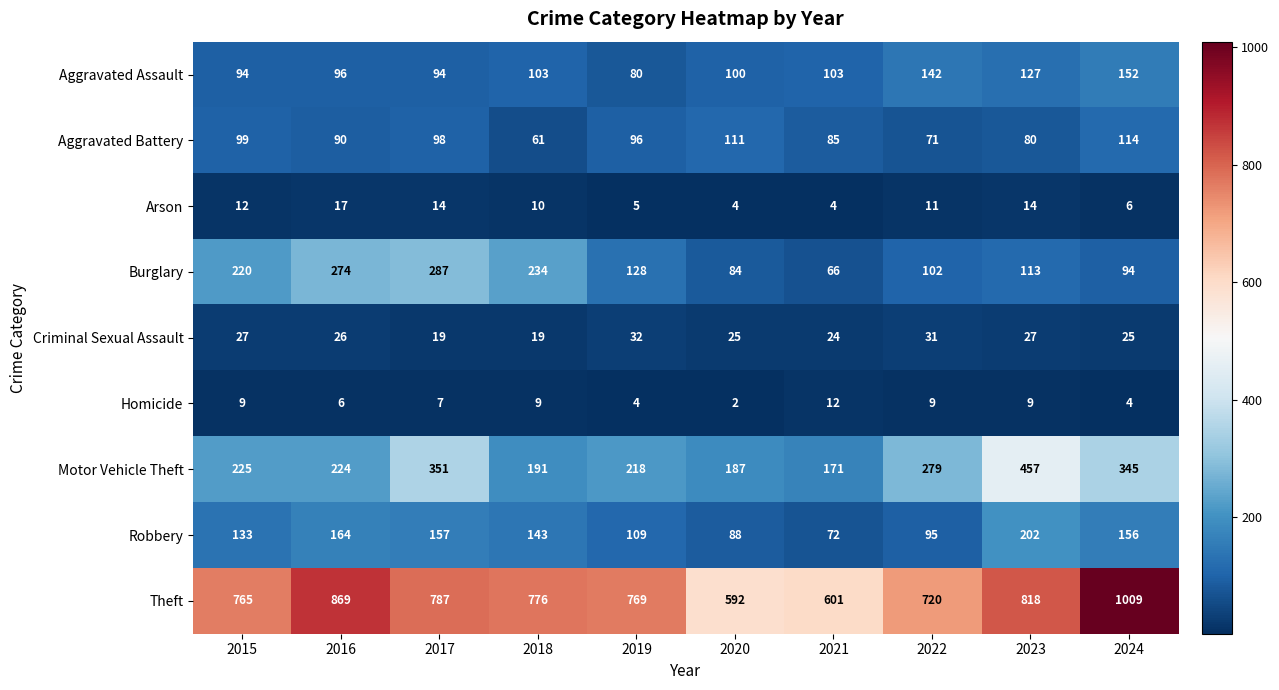

Which series has the largest range (max minus min)?

Theft